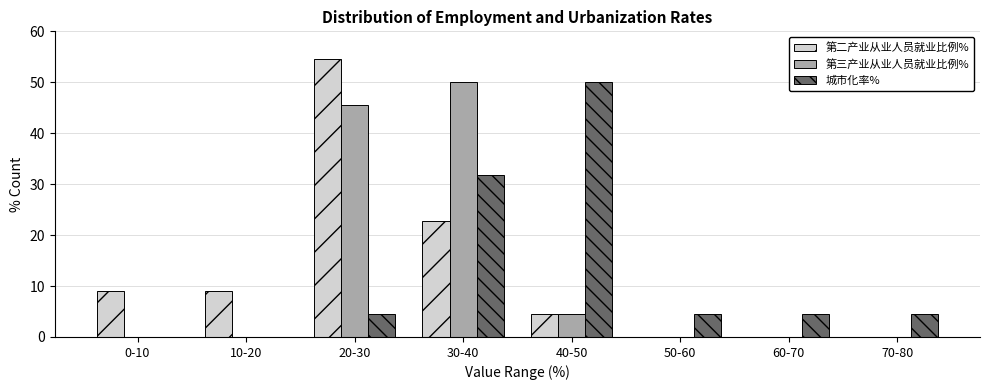

Reading left to right, extract all data points from this chart.

第二产业从业人员就业比例%: 0-10=9.1	10-20=9.1	20-30=54.5	30-40=22.7	40-50=4.5	50-60=0.0	60-70=0.0	70-80=0.0
第三产业从业人员就业比例%: 0-10=0.0	10-20=0.0	20-30=45.5	30-40=50.0	40-50=4.5	50-60=0.0	60-70=0.0	70-80=0.0
城市化率%: 0-10=0.0	10-20=0.0	20-30=4.5	30-40=31.8	40-50=50.0	50-60=4.5	60-70=4.5	70-80=4.5